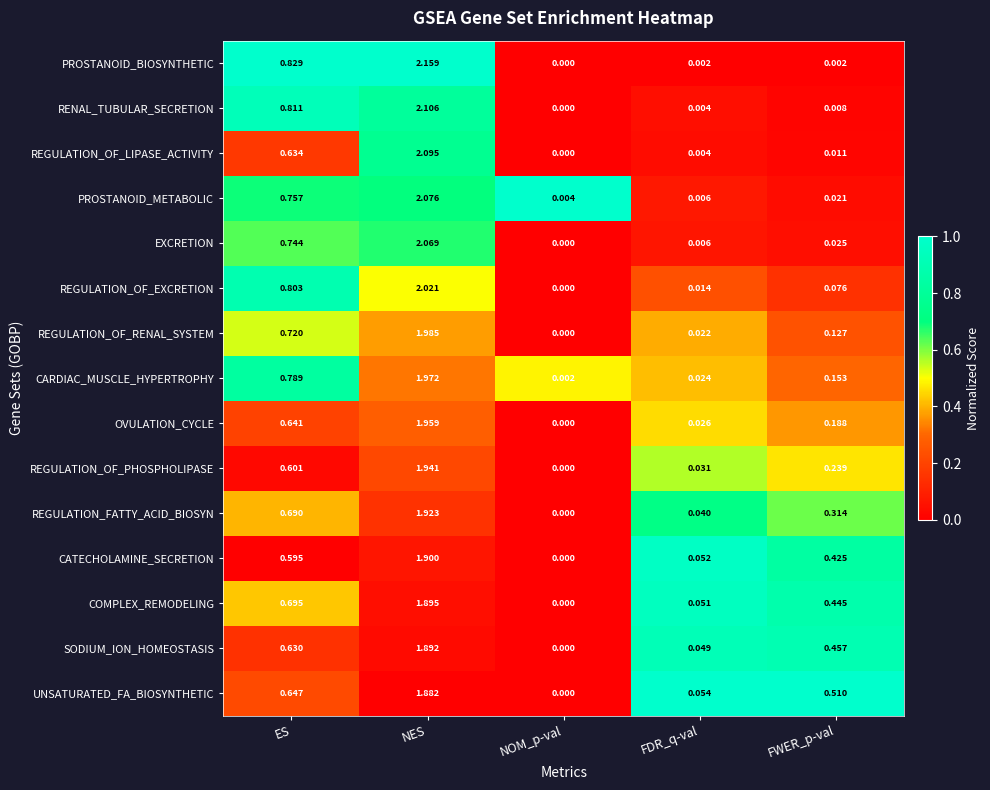

At which label is CARDIAC_MUSCLE_HYPERTROPHY closest to 0?

NOM_p-val